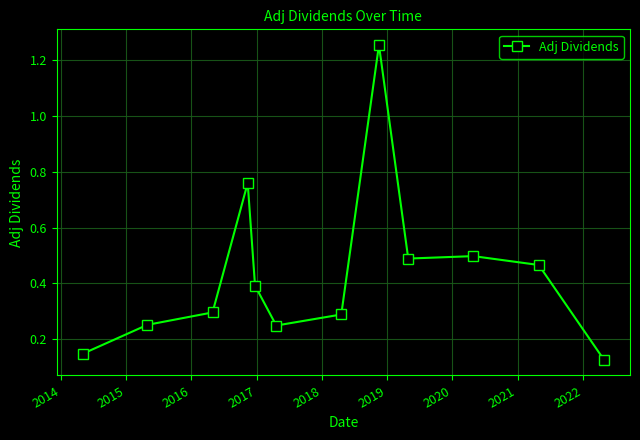

What is the average value?

0.4